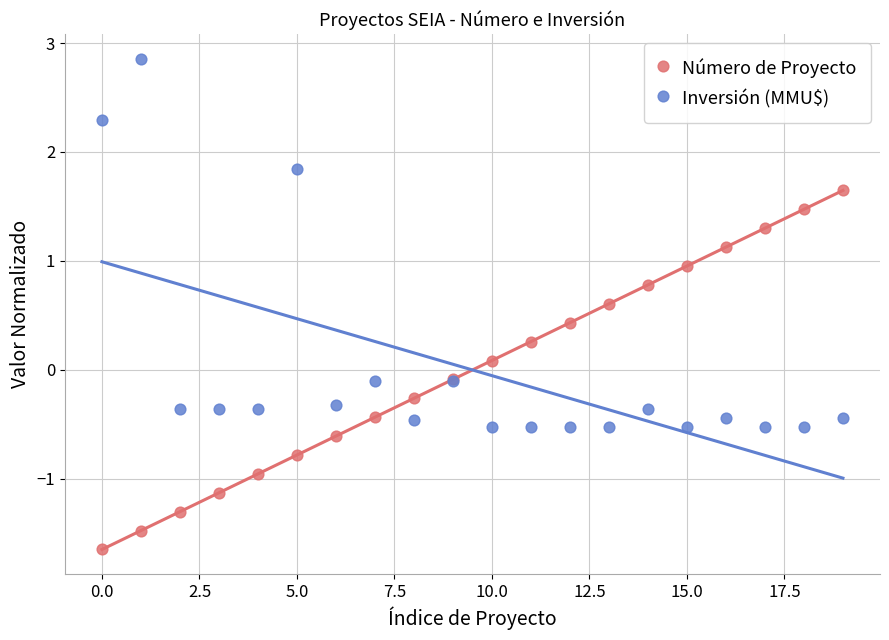

Which series reaches the minimum Y coordinate?

Número de Proyecto